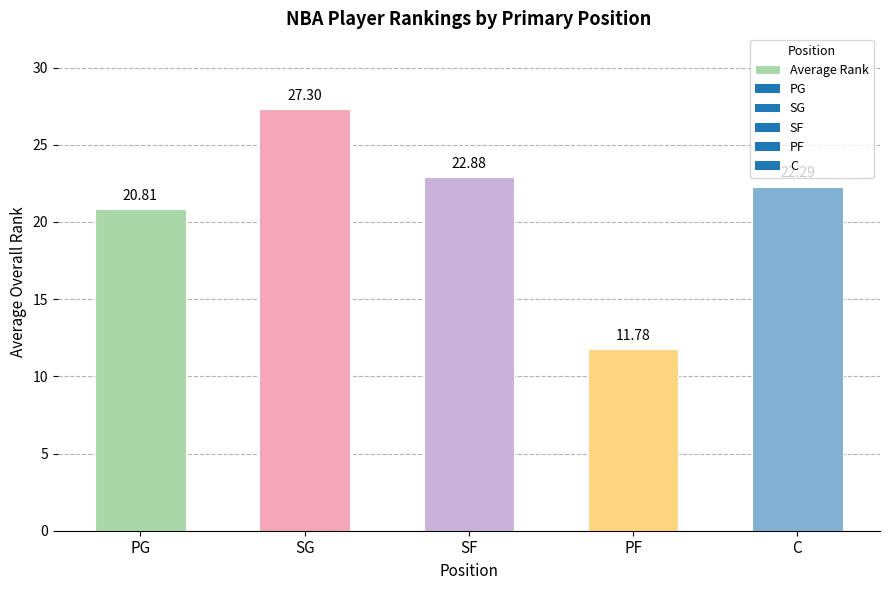

Which label corresponds to the largest value in the chart?

SG